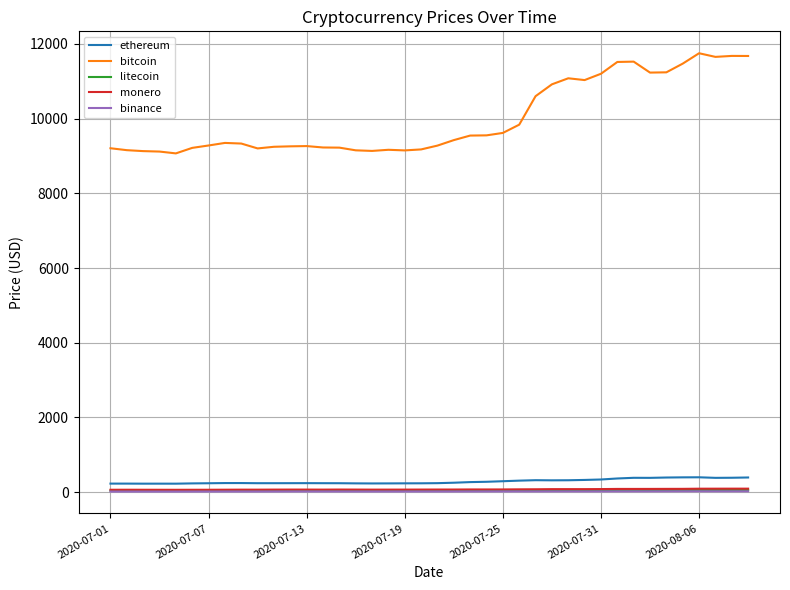

Which series has the largest total across all categories?

bitcoin